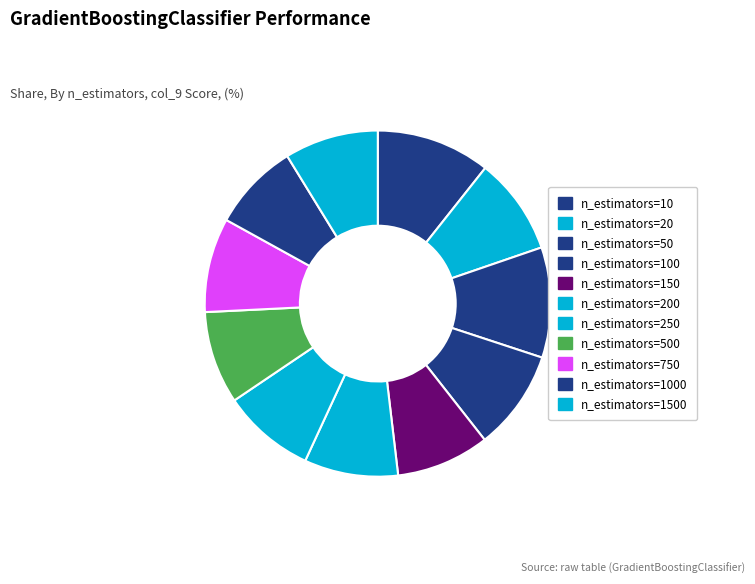

Combined, what portion of the pie is n_estimators=20 and n_estimators=100?

18.4%